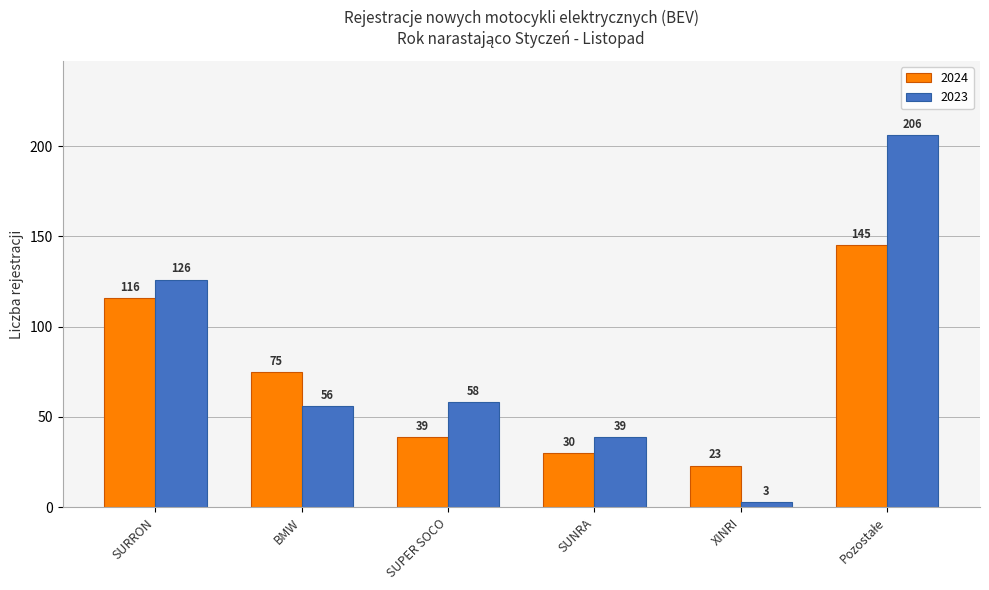

How many bars are there in total?

12